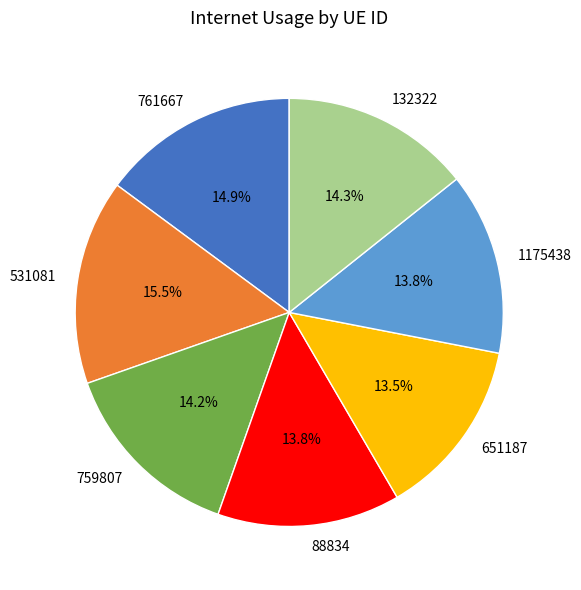

How much of the chart is everything except 1175438?

86.2%